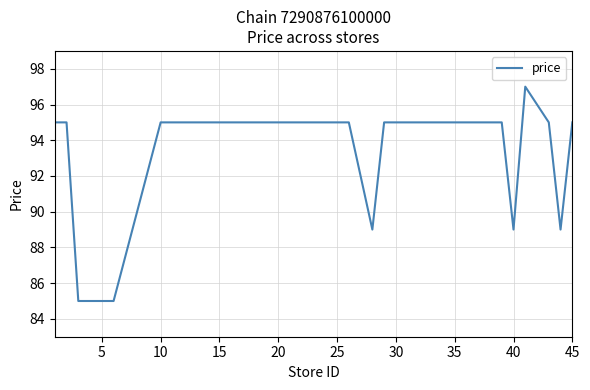

What is the difference between the maximum and minimum values?

12